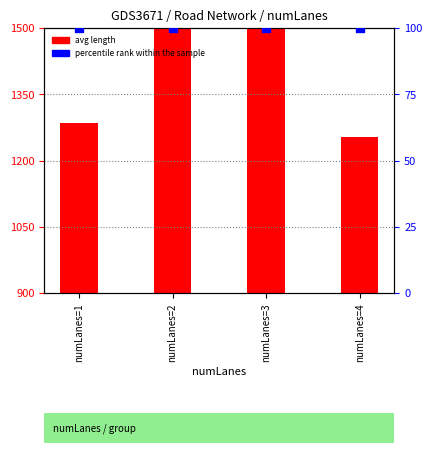

Which series reaches the minimum Y coordinate?

percentile rank within the sample